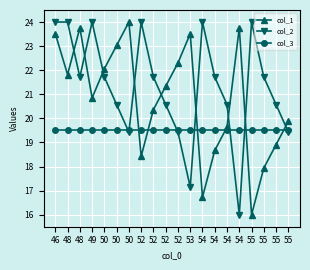

What are all the series names shown in the legend?

col_1, col_2, col_3